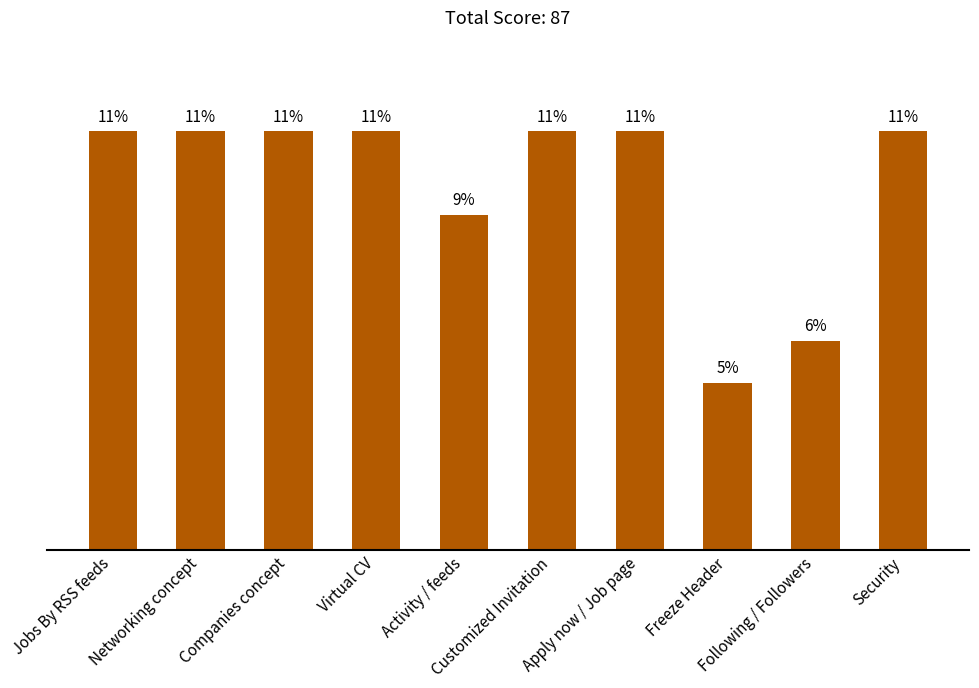

Does the chart contain any negative values?

No